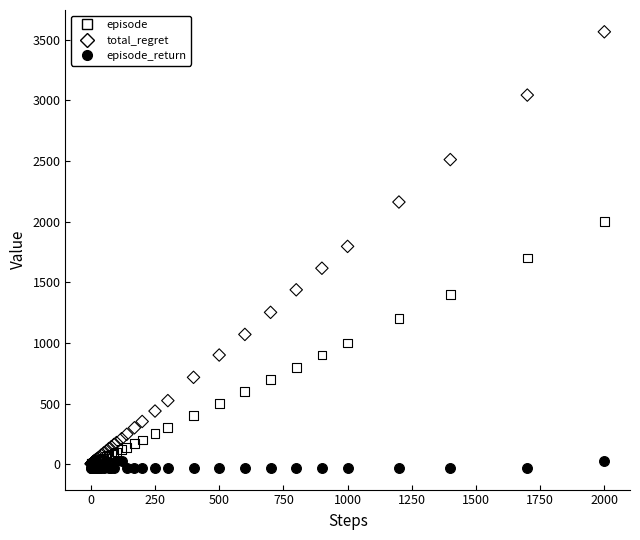

Which series reaches the maximum Y coordinate?

total_regret